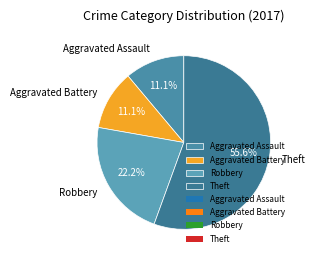

Is Theft the majority of the pie?

Yes